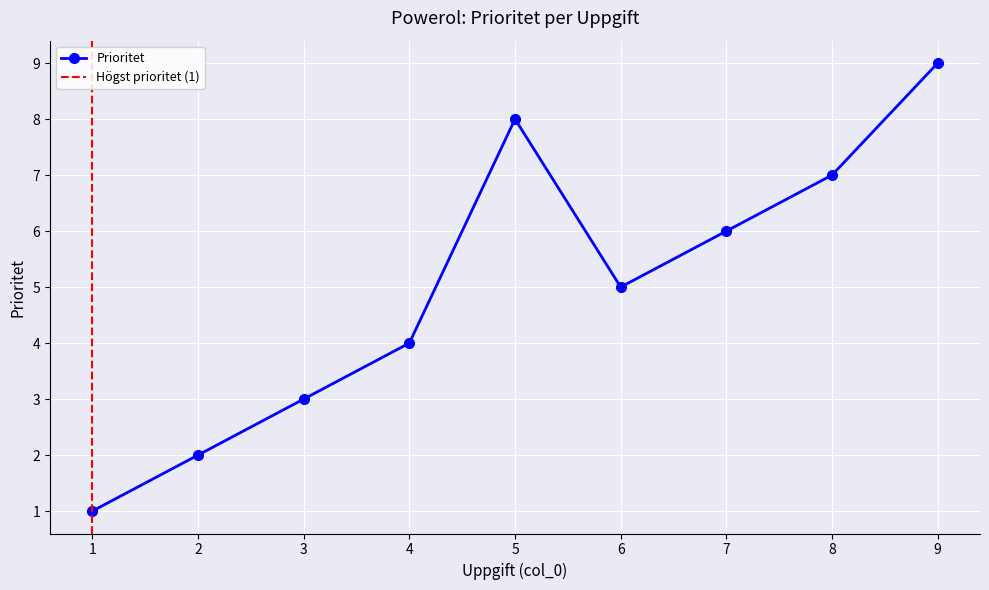

What is the maximum value shown in the chart?

9